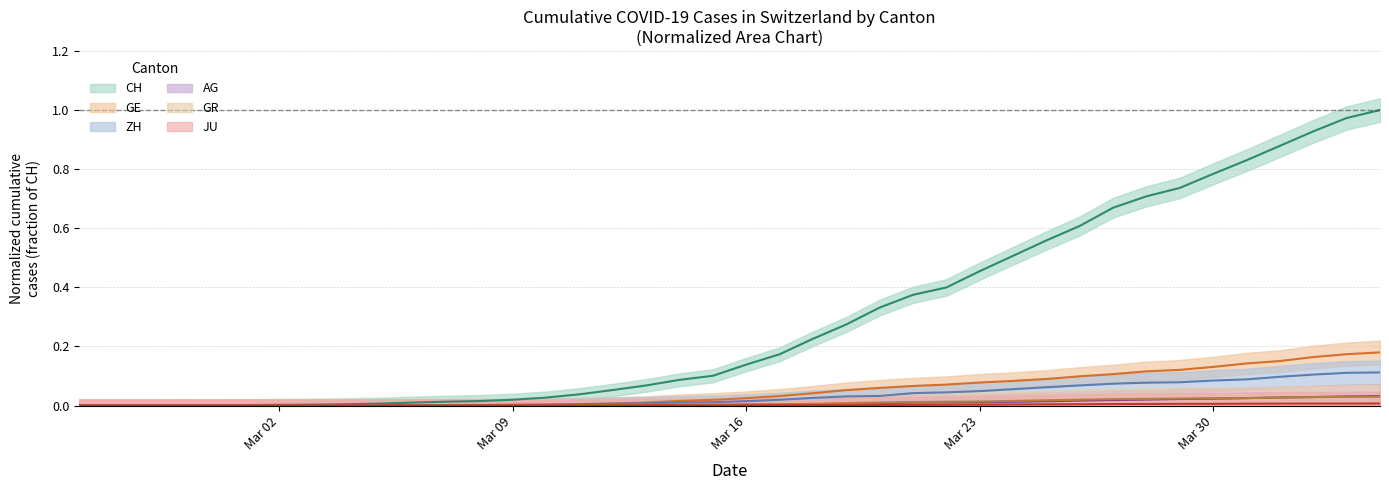

At how many categories does at least one series exceed 0?

39